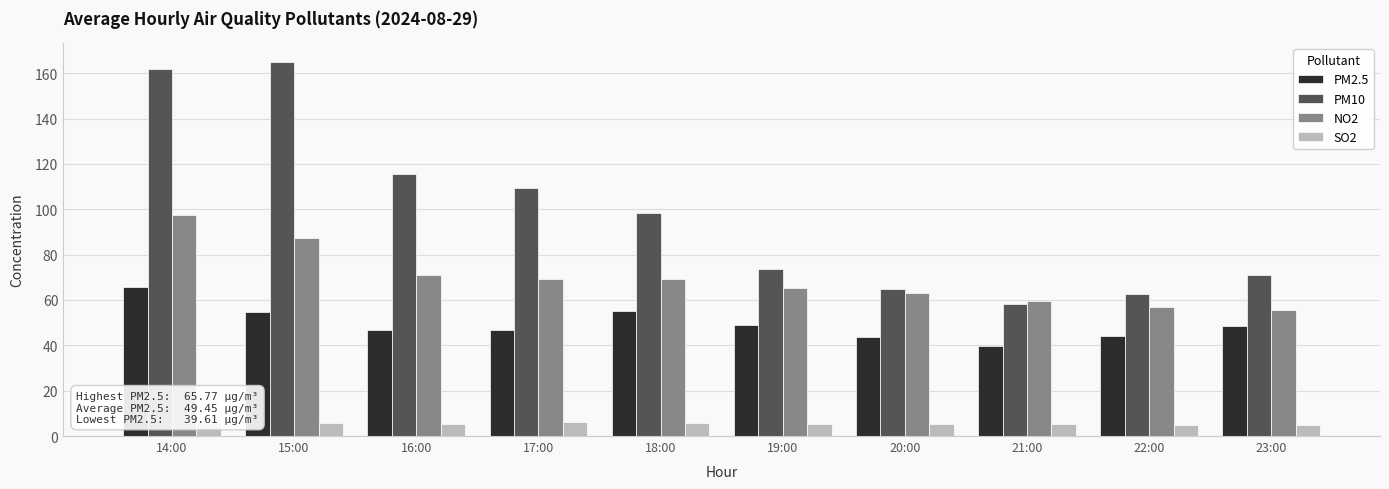

What position from the left is 20:00?

7